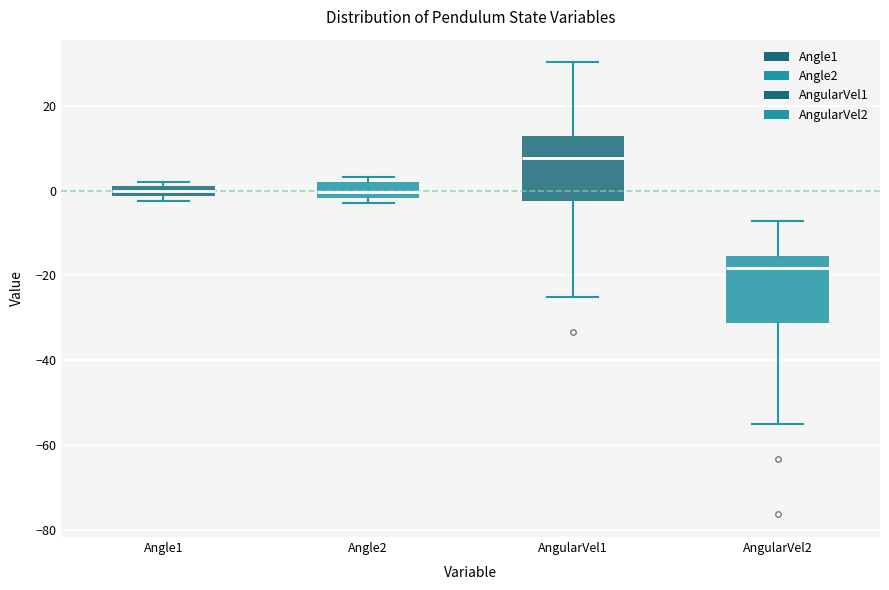

Where does the lower whisker of the box for AngularVel2 end on the y-axis? The values are not printed on the chart, so give them approximately, as read against the axis.

-56